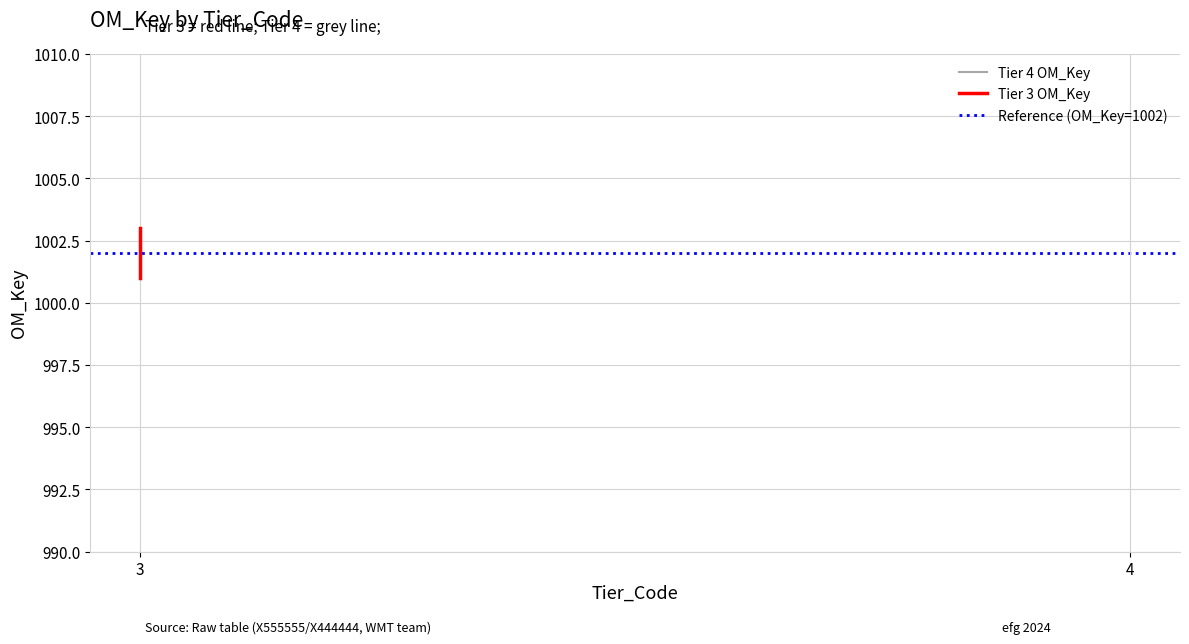

At 3, list the series in order from smallest to largest.

Tier 3 OM_Key, Reference (OM_Key=1002)